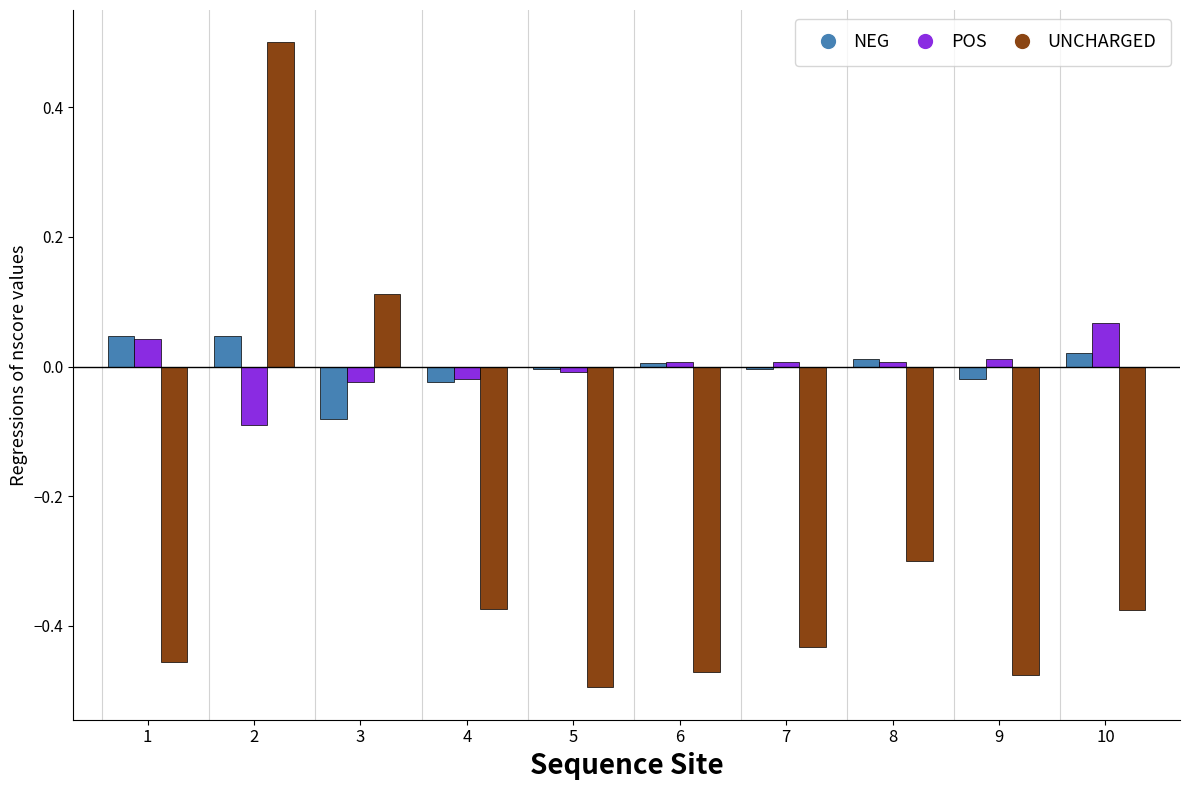

True or false: NEG has a value of -0.0 at 3.

False